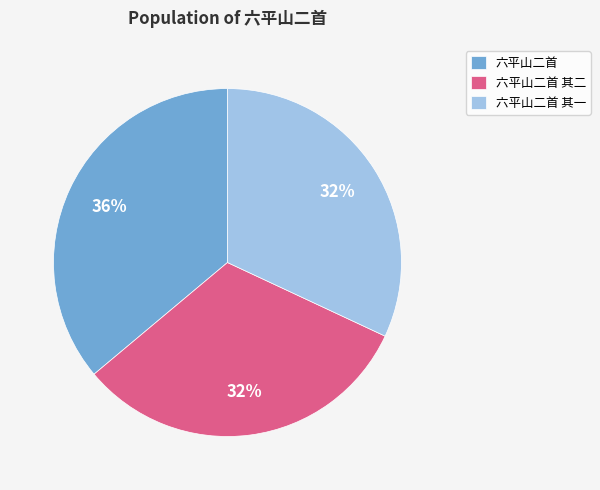

Combined, do 六平山二首 and 六平山二首 其一 account for over 50%?

Yes